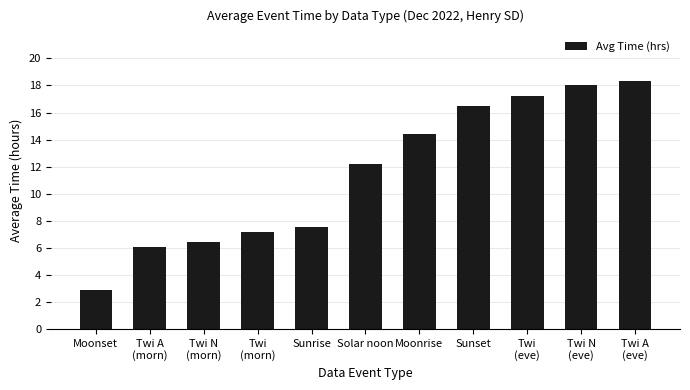

Is it true that the value at Moonset is 1.8?

False